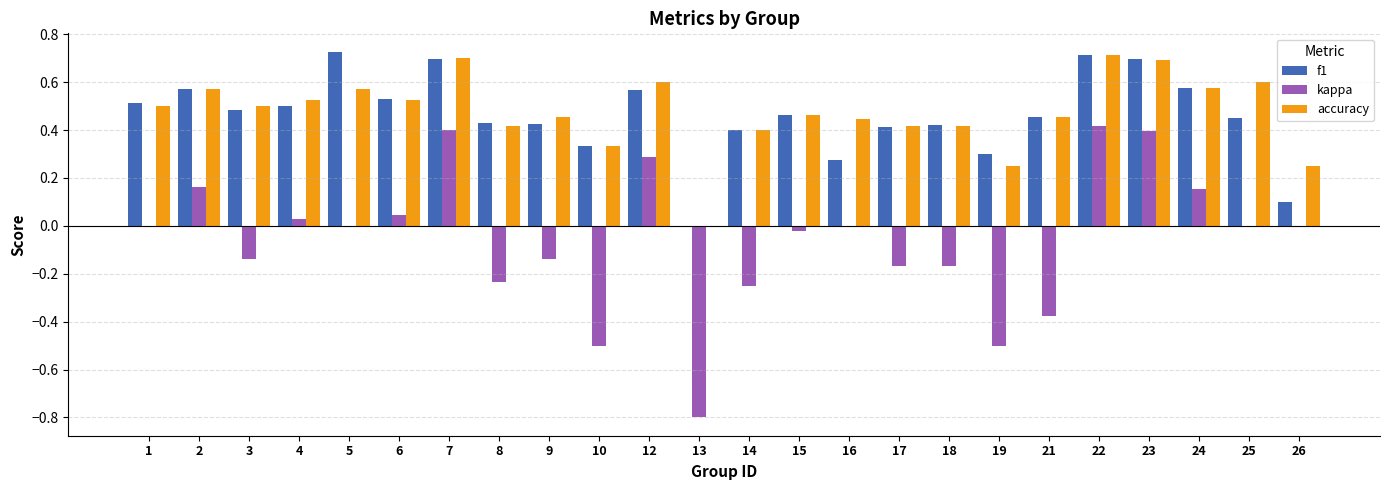

Count the number of categories in the chart.

24